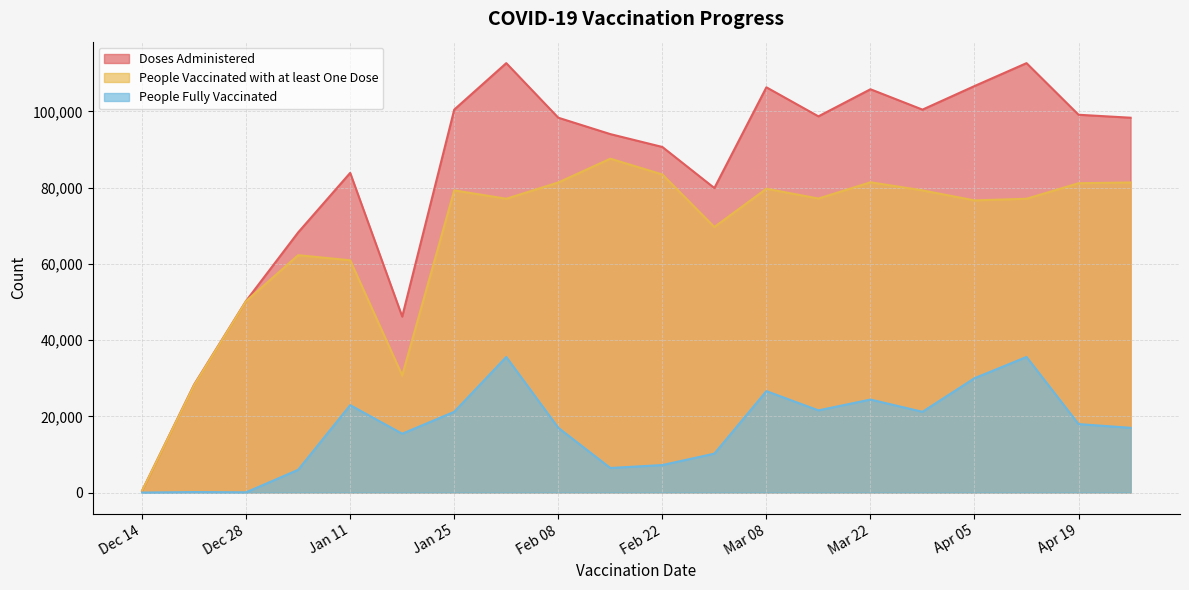

Which series has the largest range (max minus min)?

Doses Administered